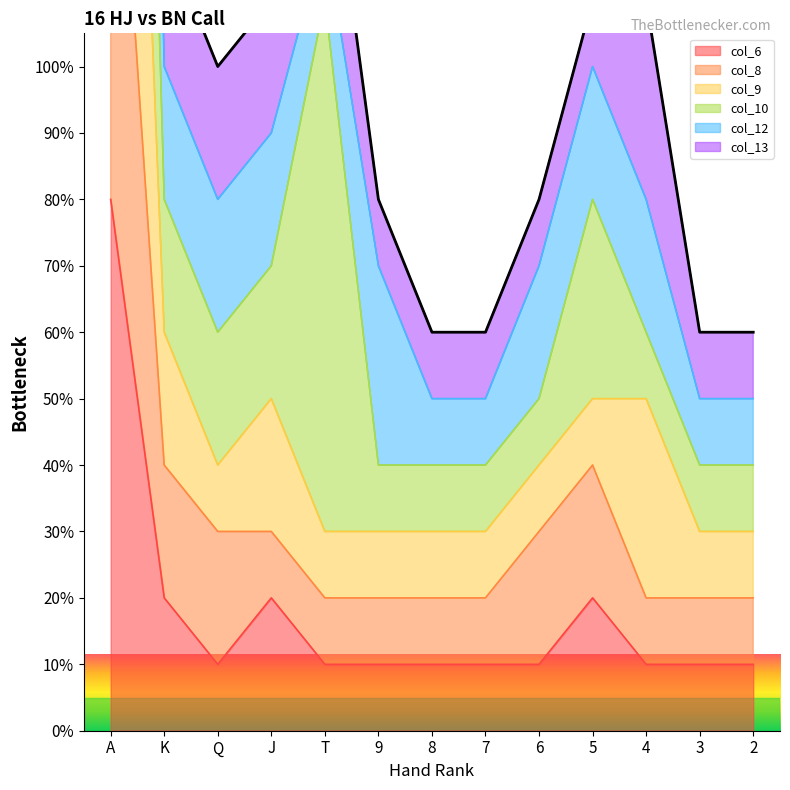

At which category does col_6 reach its first local peak?

J